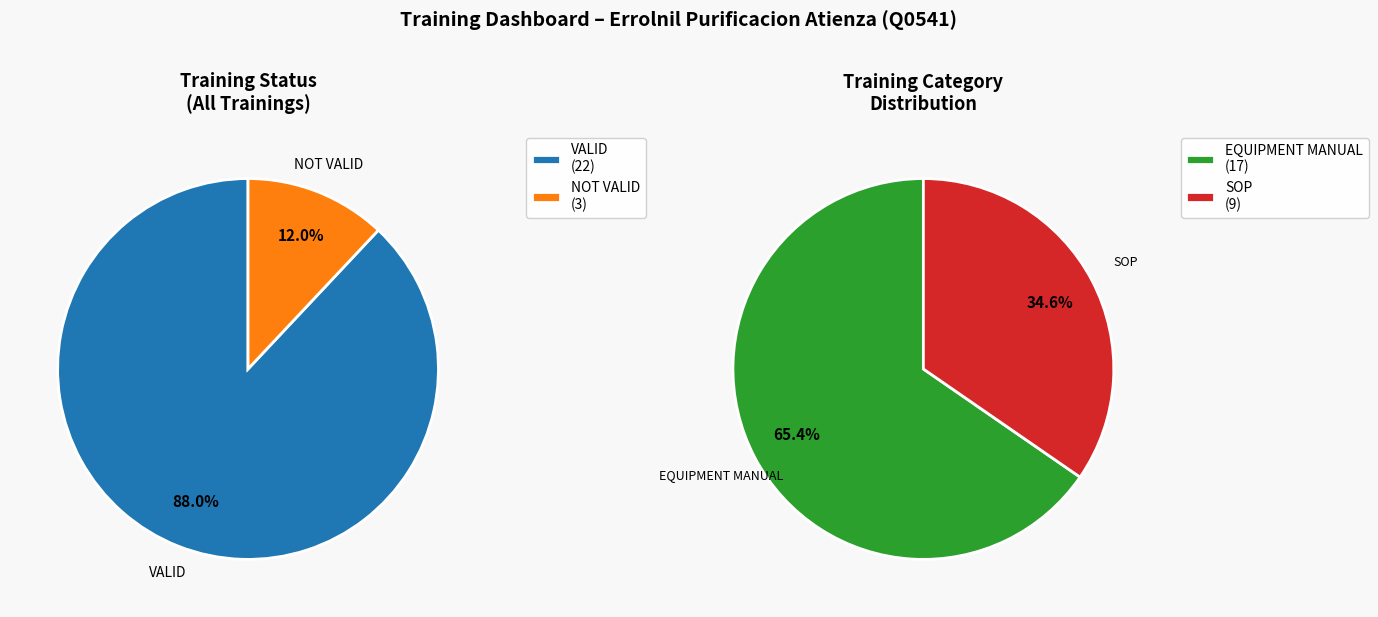

What is the largest slice in the pie chart?

VALID